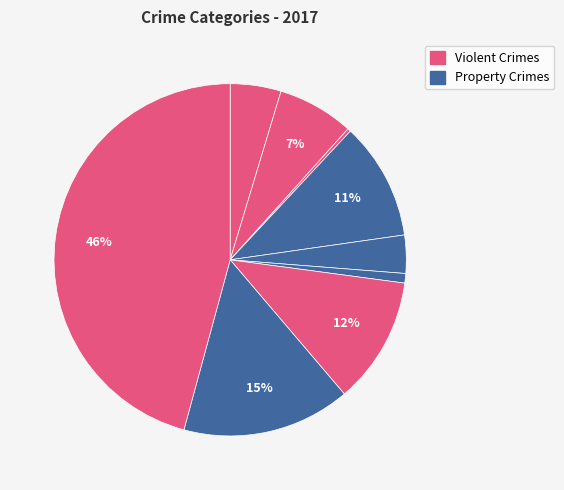

To the nearest percent, what is the difference between the largest and smallest slice percentages?

45%